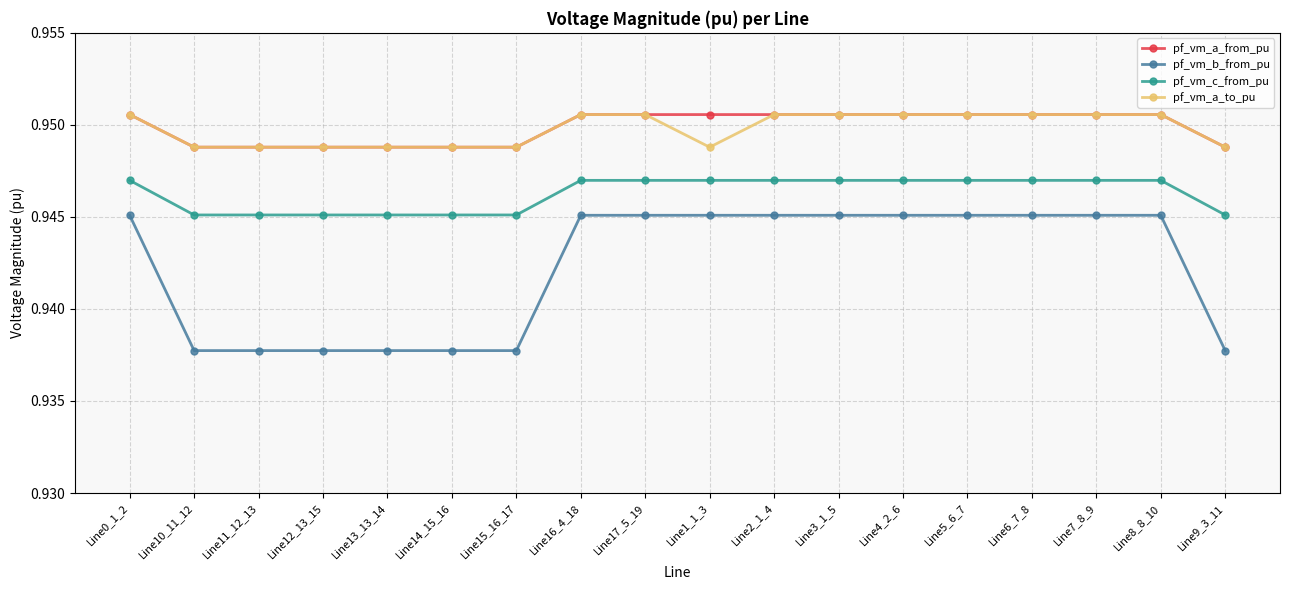

At how many categories does at least one series exceed 0?

18